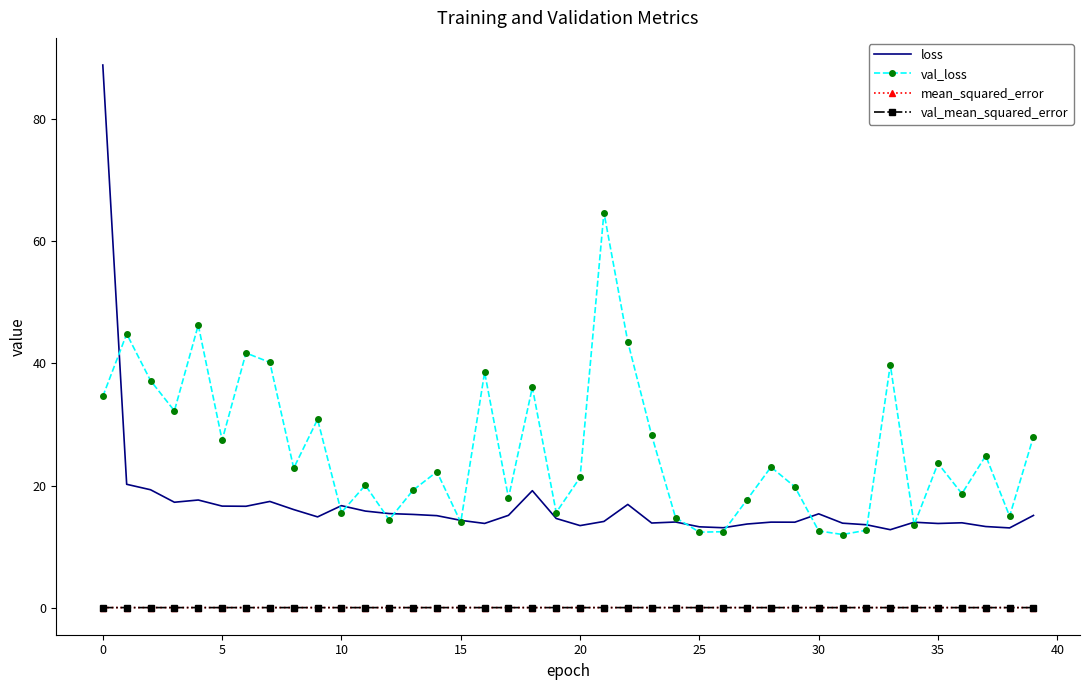

Which series has the largest total across all categories?

val_loss